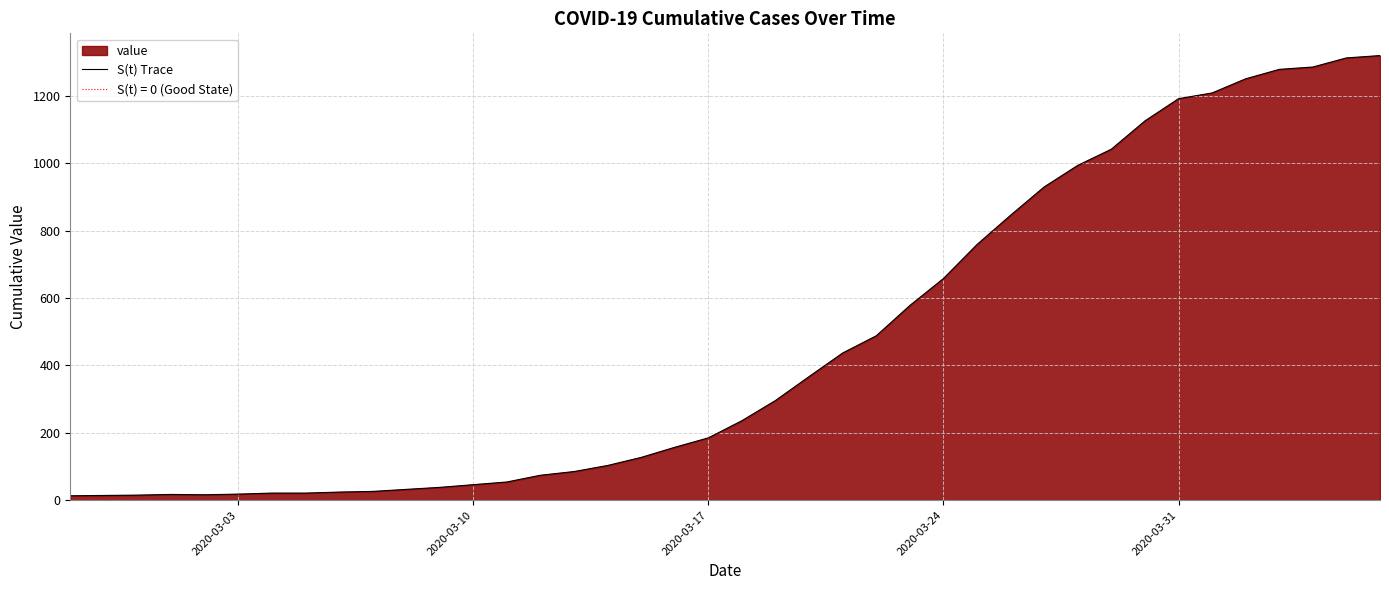

What is the highest value of the S(t) Trace series?

1320